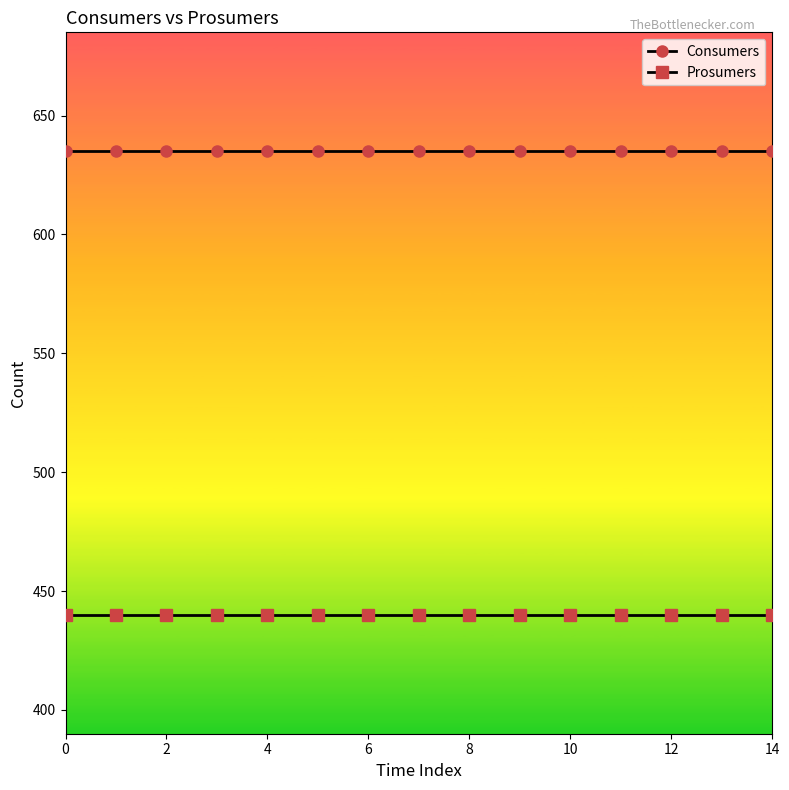

Reading left to right, extract all data points from this chart.

Consumers: 635	635	635	635	635	635	635	635	635	635	635	635	635	635	635
Prosumers: 440	440	440	440	440	440	440	440	440	440	440	440	440	440	440